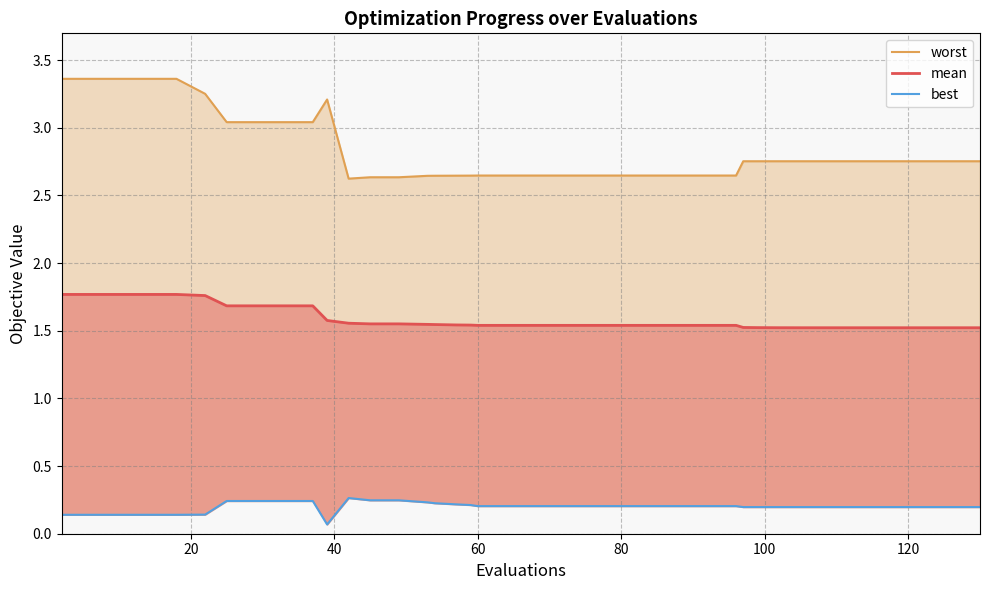

Reading left to right, list all the values displayed in this chart.

worst_line: 3.4	3.4	3.4	3.4	3.4	3.3	3.0	3.0	3.0	3.0	3.2	2.6	2.6	2.6	2.6	2.6	2.6	2.6	2.6	2.6	2.6	2.6	2.6	2.6	2.6	2.6	2.6	2.6	2.8	2.8	2.8	2.8	2.8	2.8	2.8	2.8	2.8	2.8	2.8	2.8
mean_line: 1.8	1.8	1.8	1.8	1.8	1.8	1.7	1.7	1.7	1.7	1.6	1.6	1.6	1.6	1.5	1.5	1.5	1.5	1.5	1.5	1.5	1.5	1.5	1.5	1.5	1.5	1.5	1.5	1.5	1.5	1.5	1.5	1.5	1.5	1.5	1.5	1.5	1.5	1.5	1.5
best: 0.1	0.1	0.1	0.1	0.1	0.1	0.2	0.2	0.2	0.2	0.1	0.3	0.2	0.2	0.2	0.2	0.2	0.2	0.2	0.2	0.2	0.2	0.2	0.2	0.2	0.2	0.2	0.2	0.2	0.2	0.2	0.2	0.2	0.2	0.2	0.2	0.2	0.2	0.2	0.2